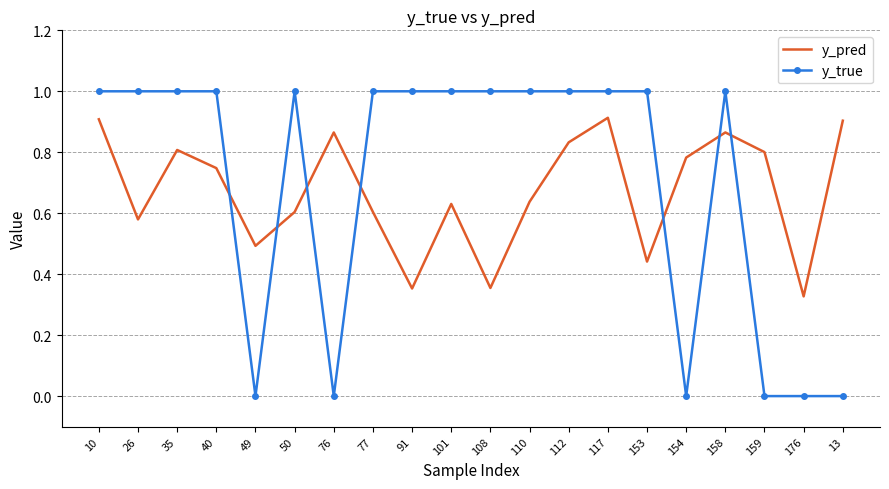

What is the highest value of the y_true series?

1.0